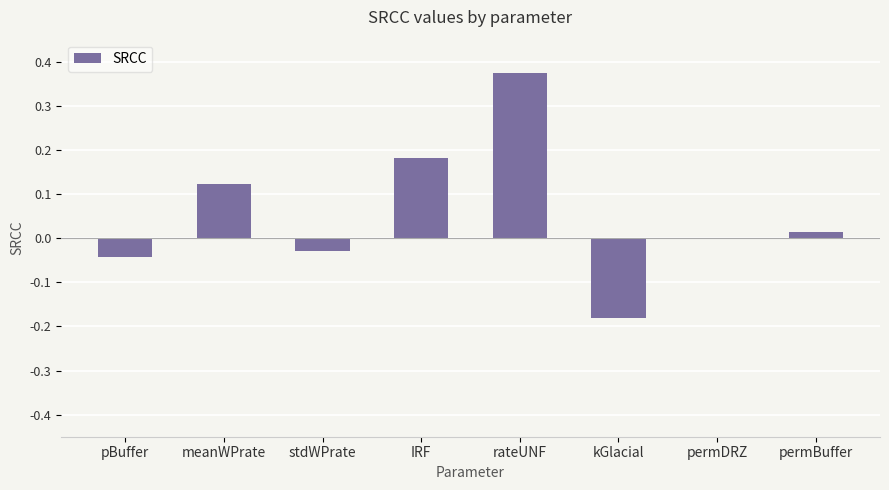

What is the sum of the values at rateUNF and pBuffer?

0.3